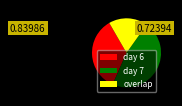

Is it true that overlap is 18% of the pie?

True